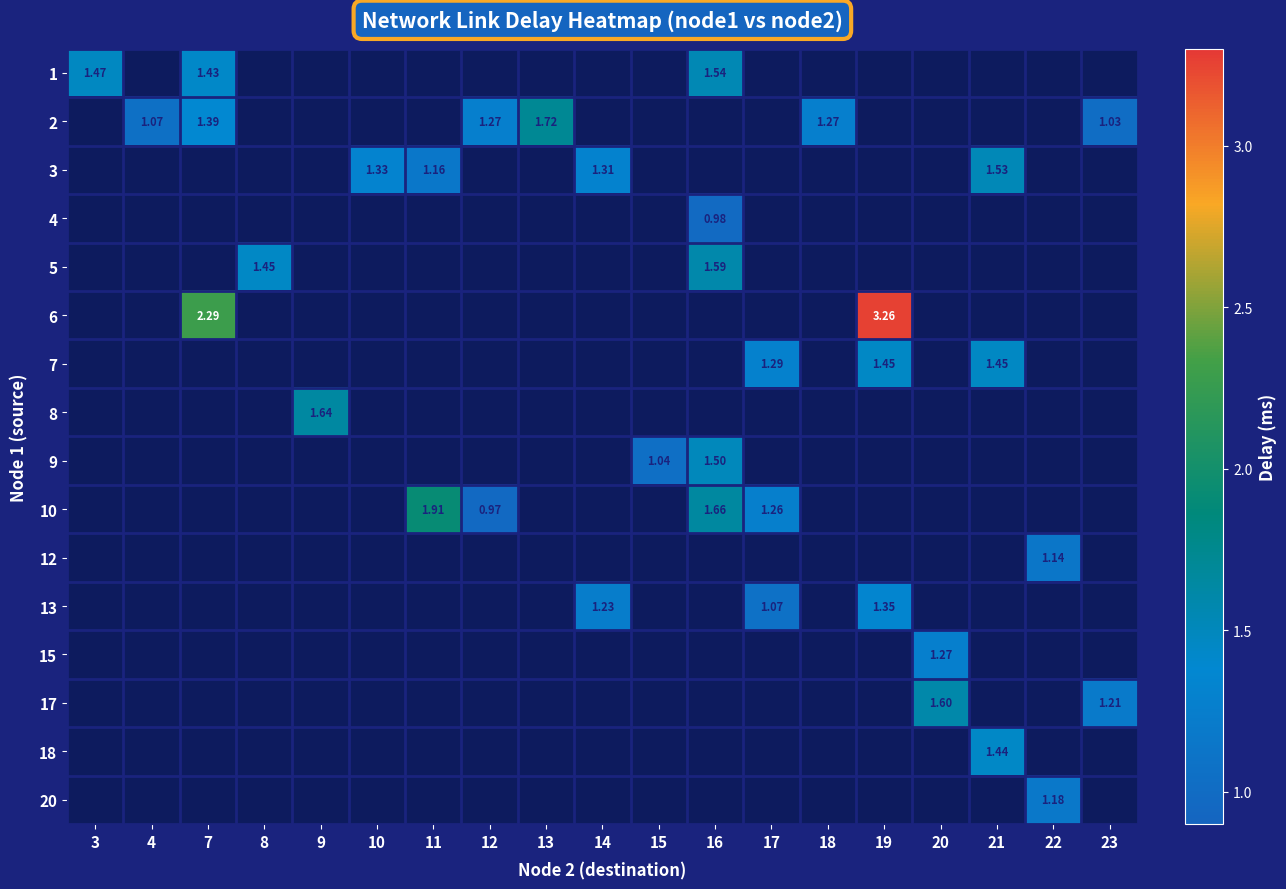

Is the value of row_11 at 18 greater than the value of row_4 at 7?

No